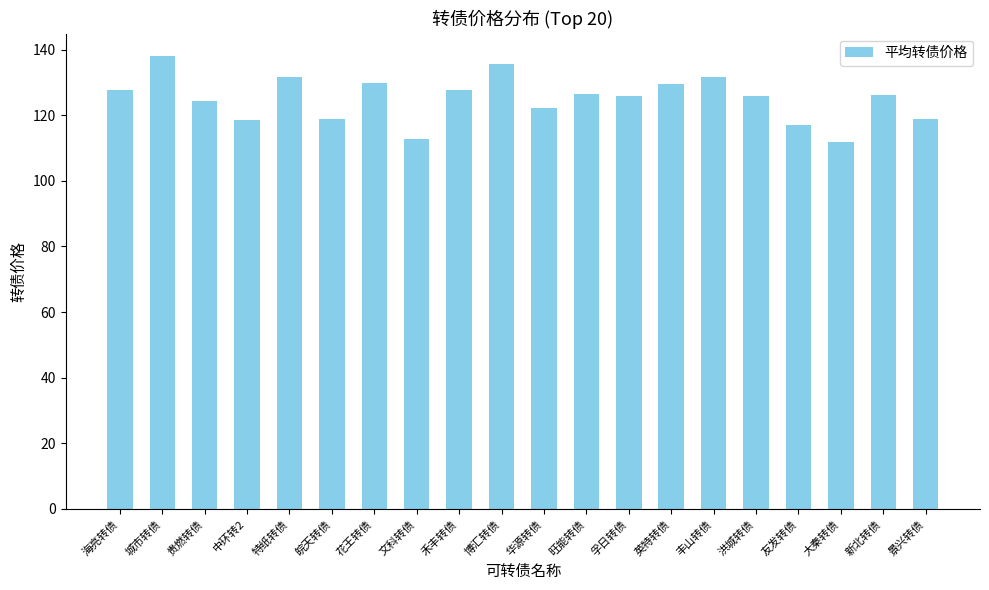

The chart shows a value of 122.2 at 华源转债. True or false?

True